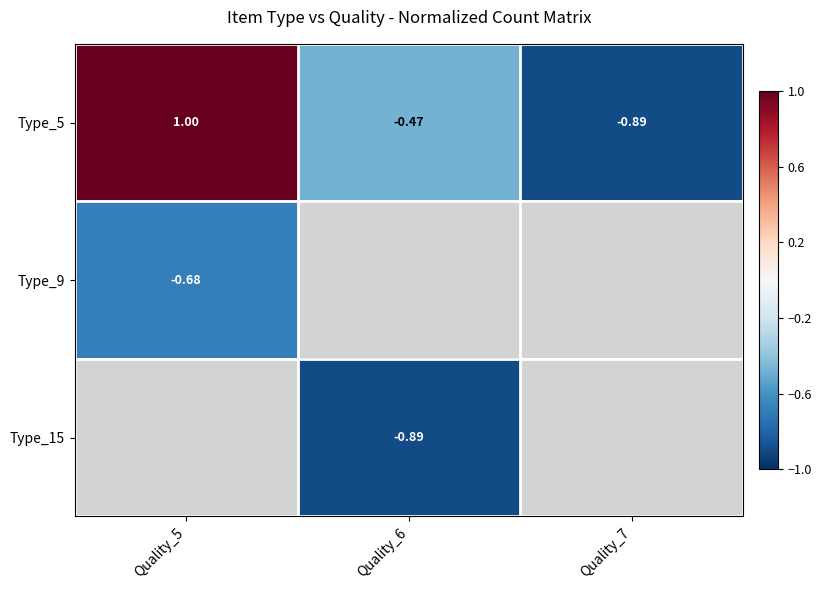

List the labels in order of Type_5 value, largest first.

Quality_5, Quality_6, Quality_7